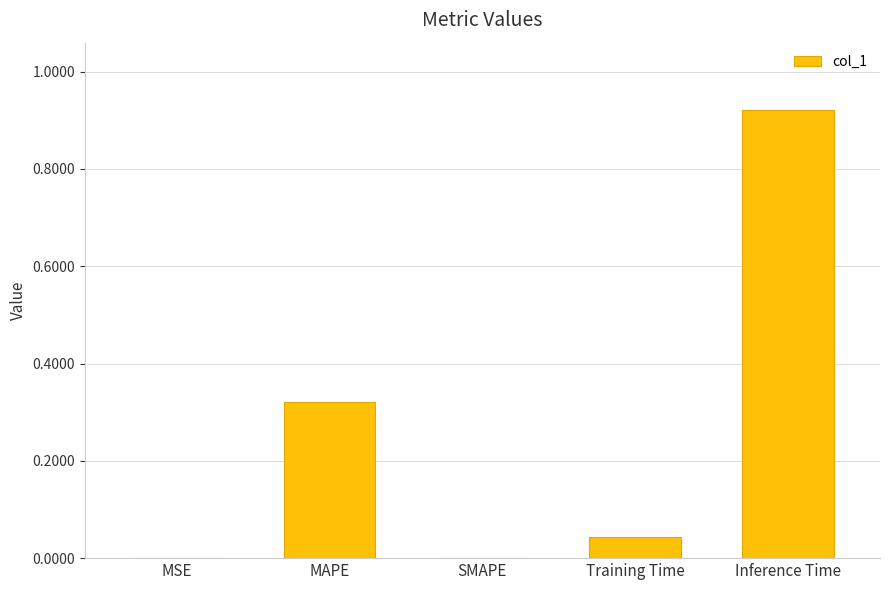

True or false: the data shows 0.0 at Training Time.

True